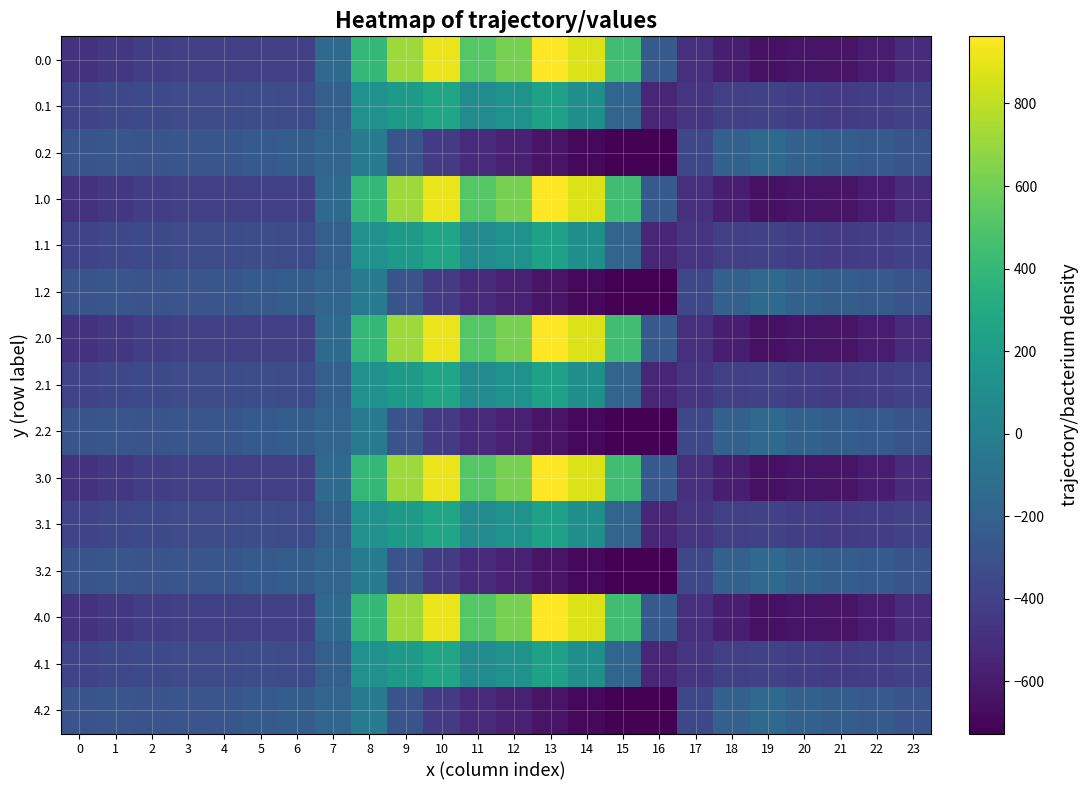

The 0.1 series shows 79.8 at 12. True or false?

False